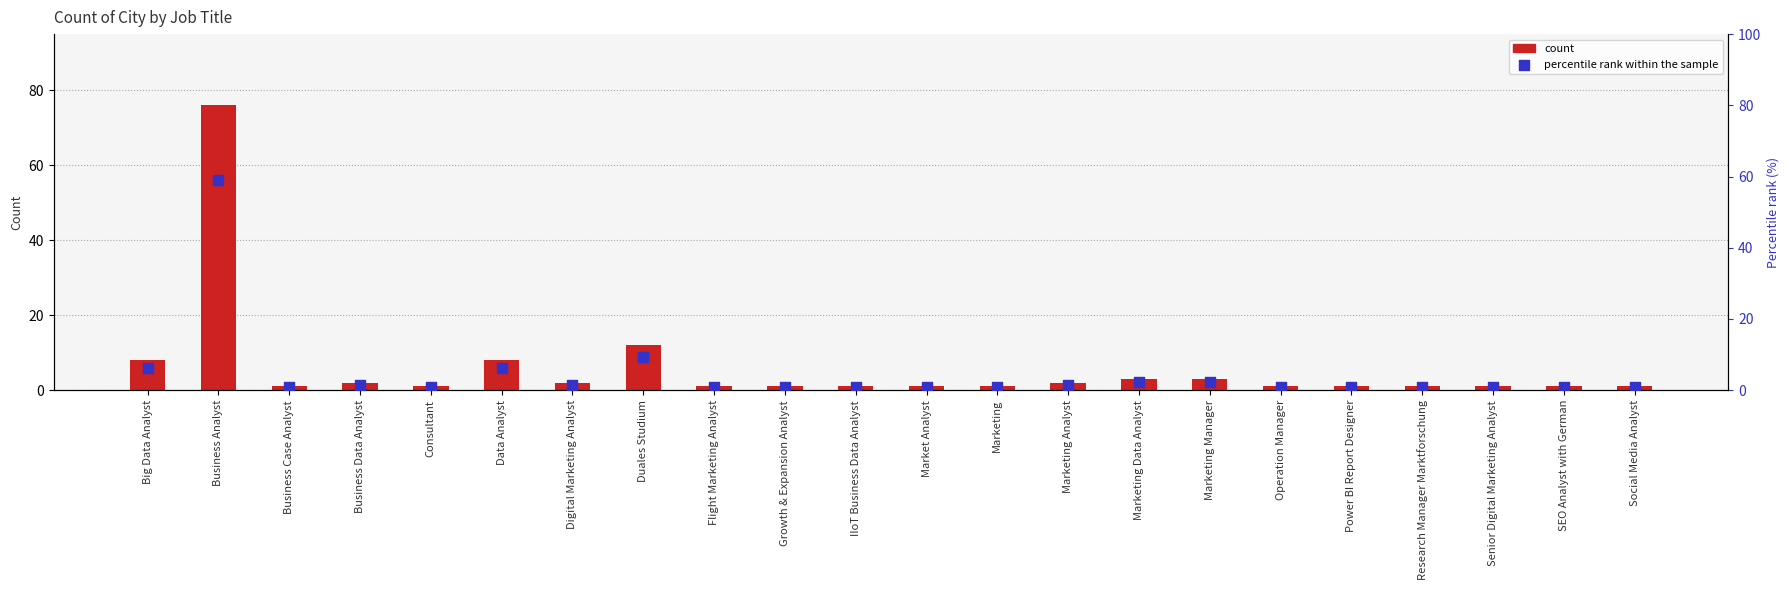

Which series has the widest spread of Y values?

count